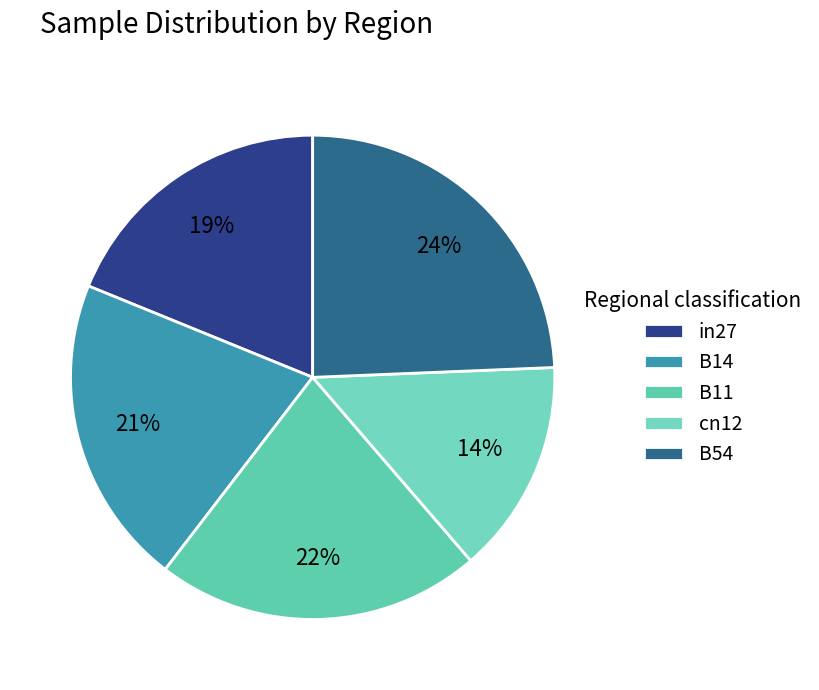

To the nearest percent, what is the combined percentage of B14 and B54?

45%